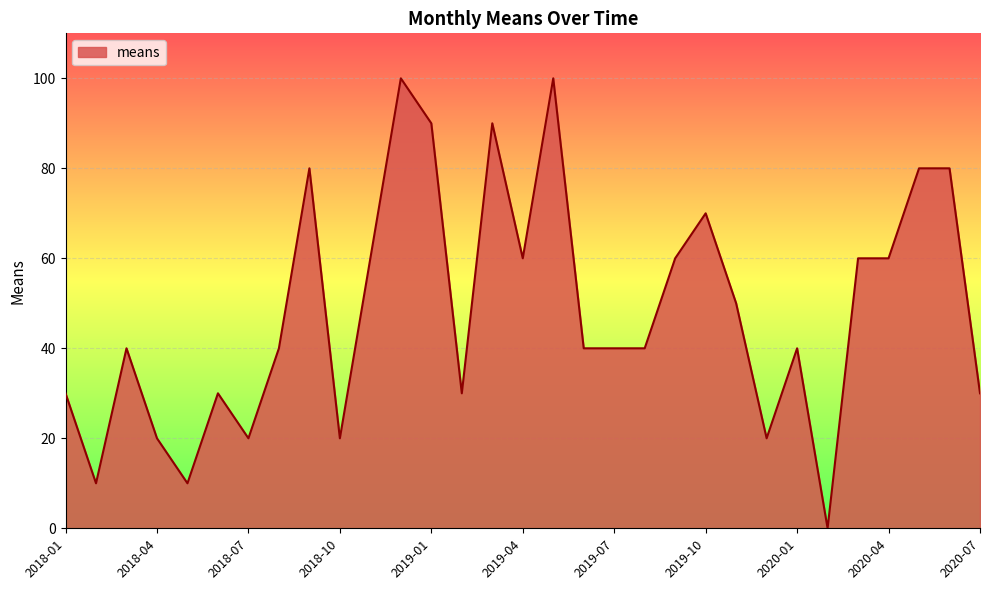

What is the maximum value shown in the chart?

100